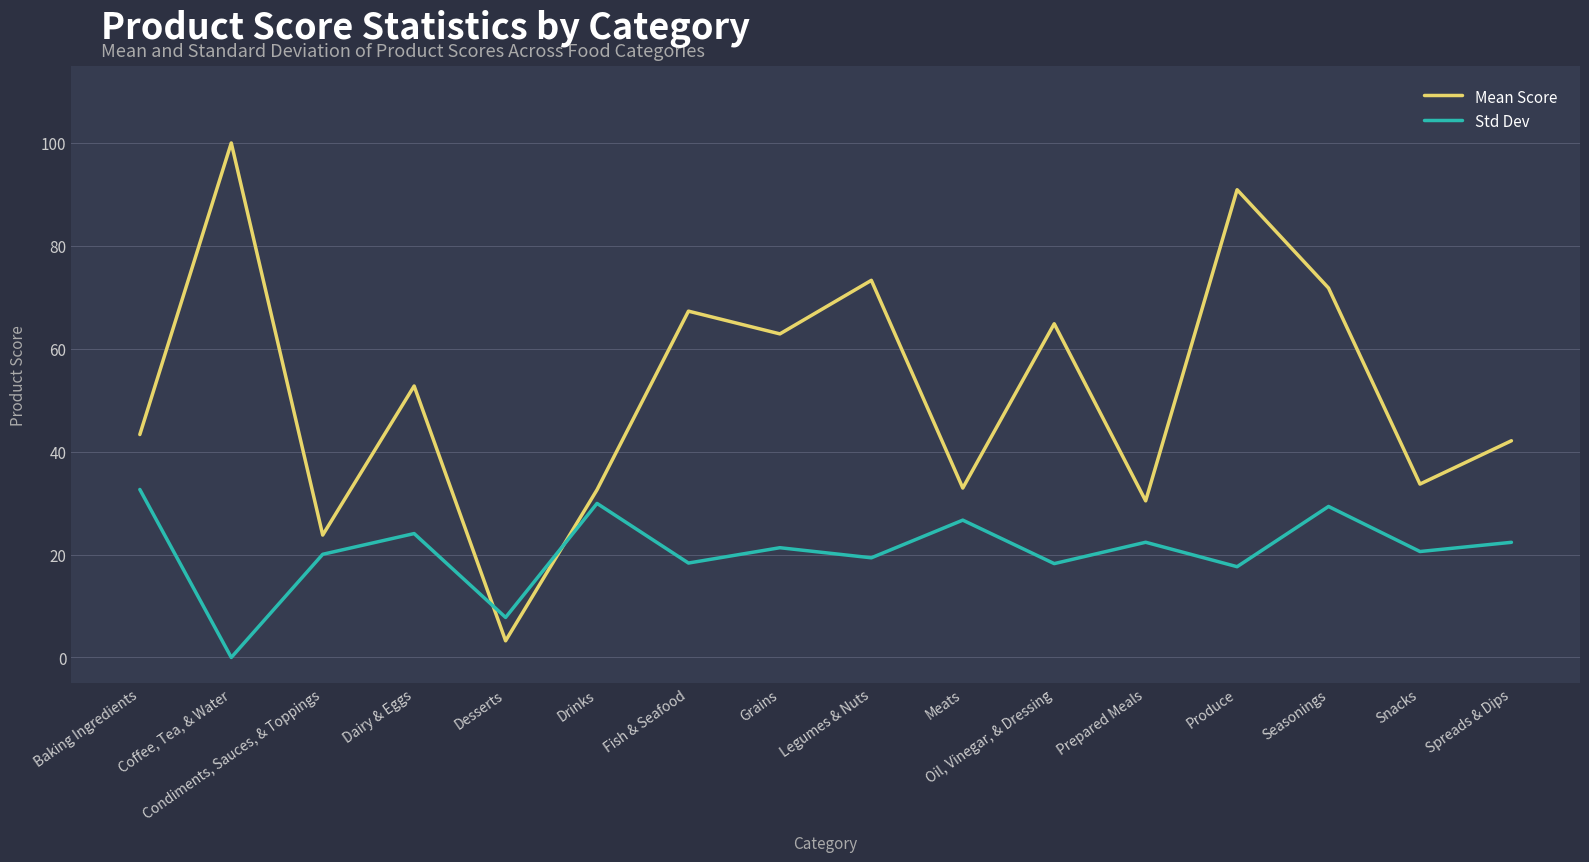

What is the sum of the Mean Score values at Desserts and Legumes & Nuts?

76.5